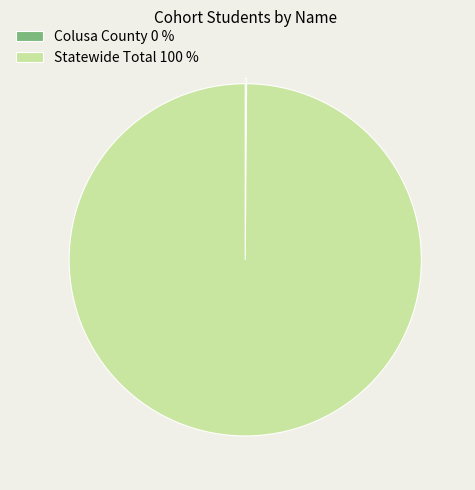

What is the largest slice in the pie chart?

Statewide Total